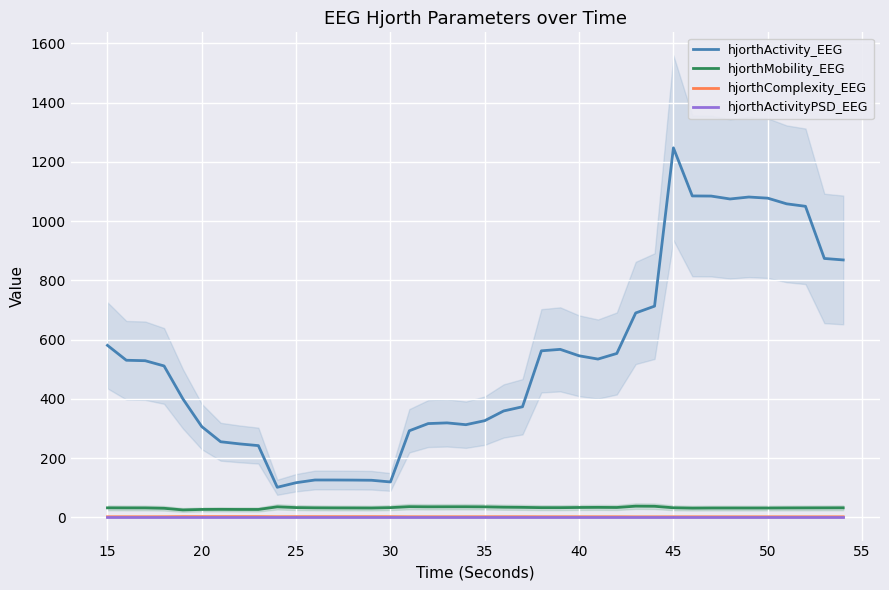

How many interior local peaks does the hjorthComplexity_EEG series have?

10